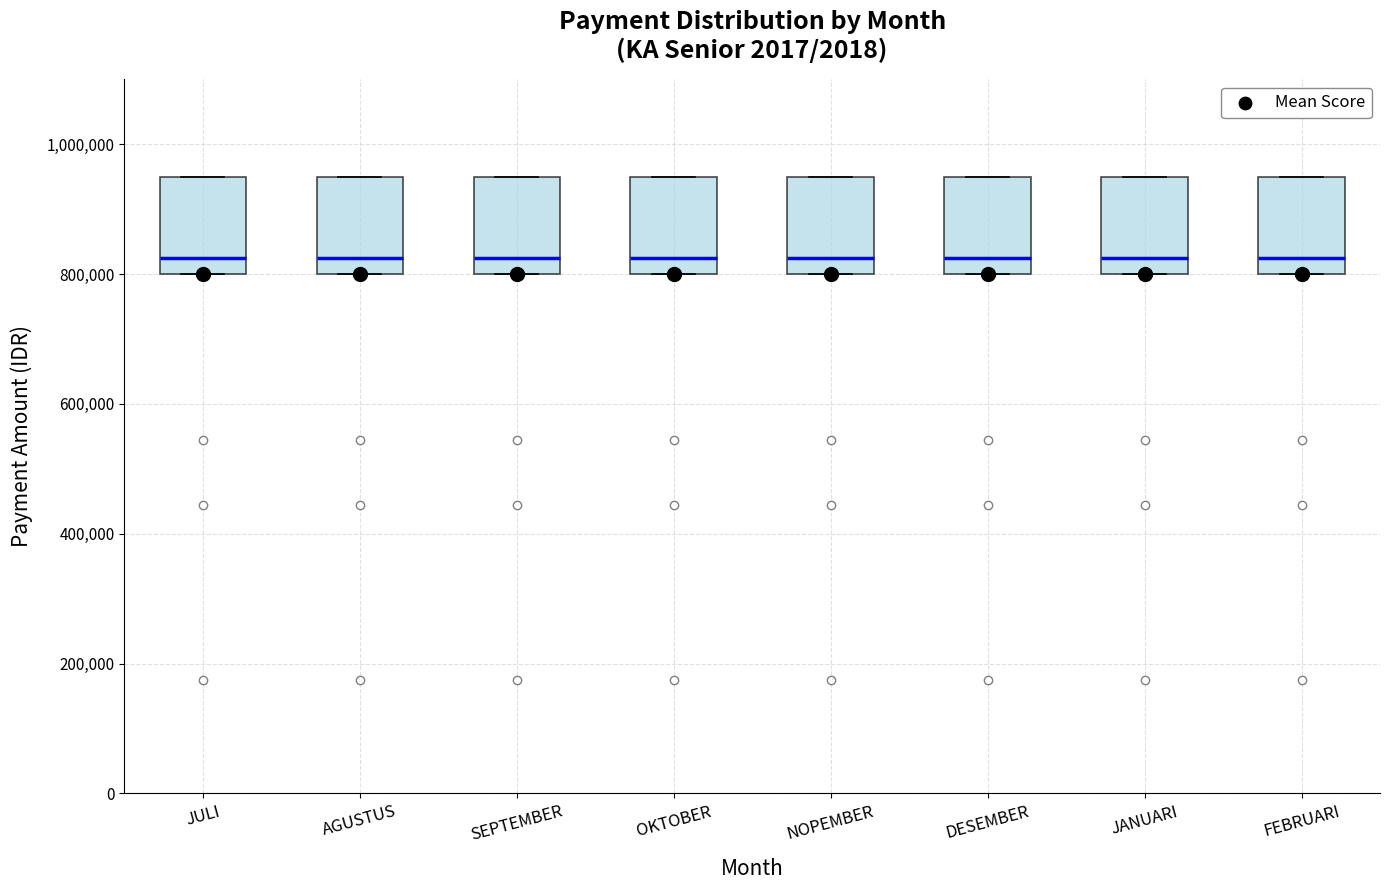

Reading left to right, transcribe this box plot: for each box, give where its median line is, the range the box spans, and where its two whiskers end, as read against the y-axis. The values are not printed on the chart, so give them approximately, as read against the axis.

JULI: median 820000, box 800000 to 960000, whiskers 800000 to 960000
AGUSTUS: median 820000, box 800000 to 960000, whiskers 800000 to 960000
SEPTEMBER: median 820000, box 800000 to 960000, whiskers 800000 to 960000
OKTOBER: median 820000, box 800000 to 960000, whiskers 800000 to 960000
NOPEMBER: median 820000, box 800000 to 960000, whiskers 800000 to 960000
DESEMBER: median 820000, box 800000 to 960000, whiskers 800000 to 960000
JANUARI: median 820000, box 800000 to 960000, whiskers 800000 to 960000
FEBRUARI: median 820000, box 800000 to 960000, whiskers 800000 to 960000